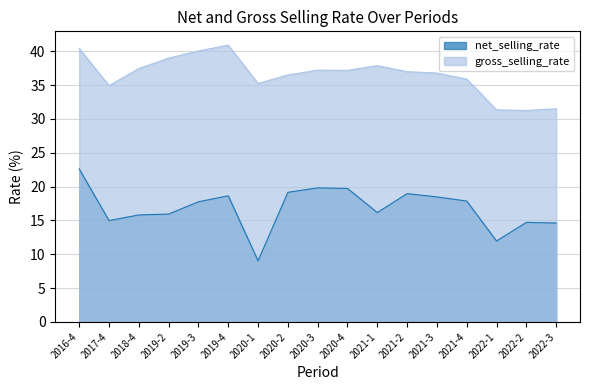

What position from the left is 2016-4?

1